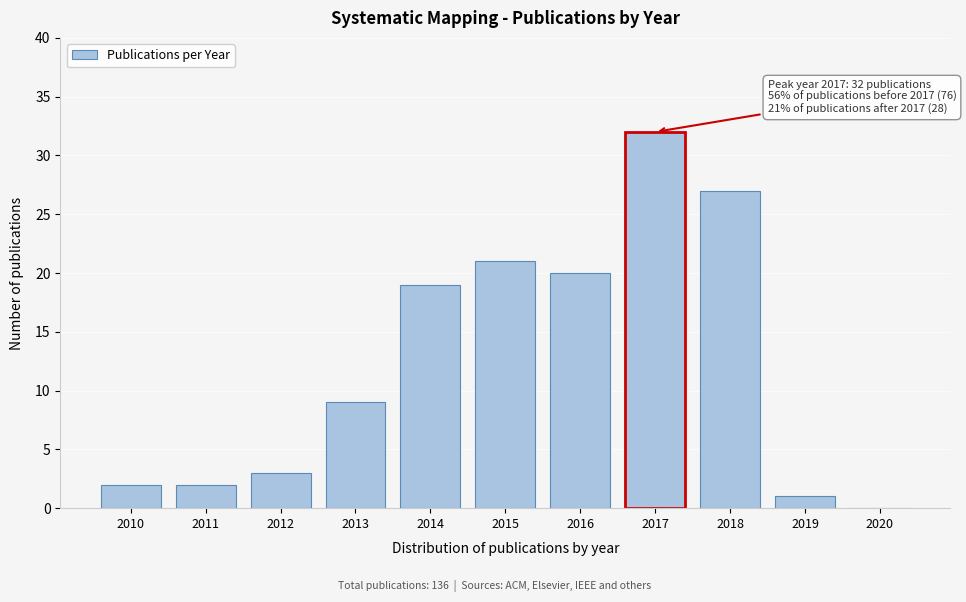

Reading left to right, extract all data points from this chart.

2010=2	2011=2	2012=3	2013=9	2014=19	2015=21	2016=20	2017=32	2018=27	2019=1	2020=0